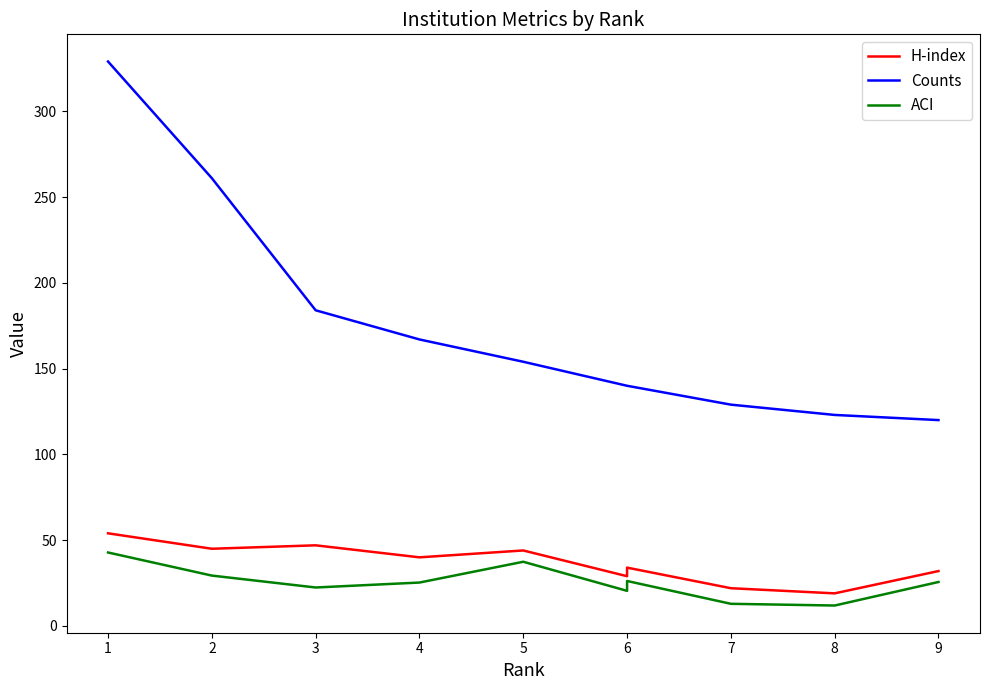

True or false: H-index has more than 0 points higher than both neighbors.

True